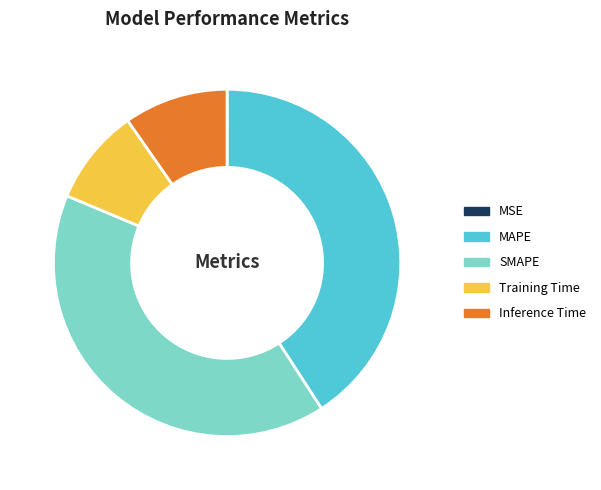

The Inference Time slice represents 10% of the pie. True or false?

True